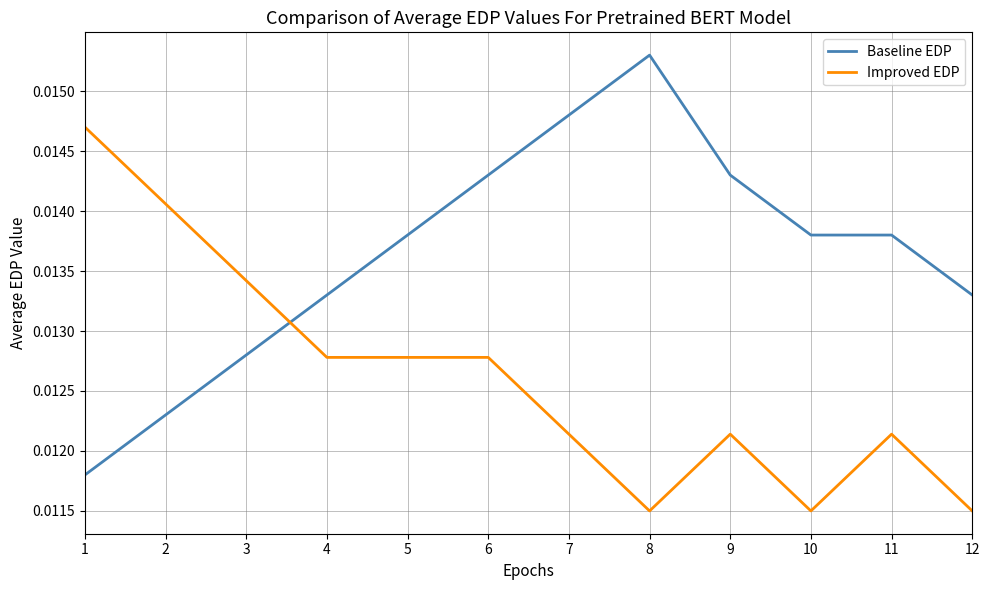

Which series has the largest total across all categories?

Baseline EDP